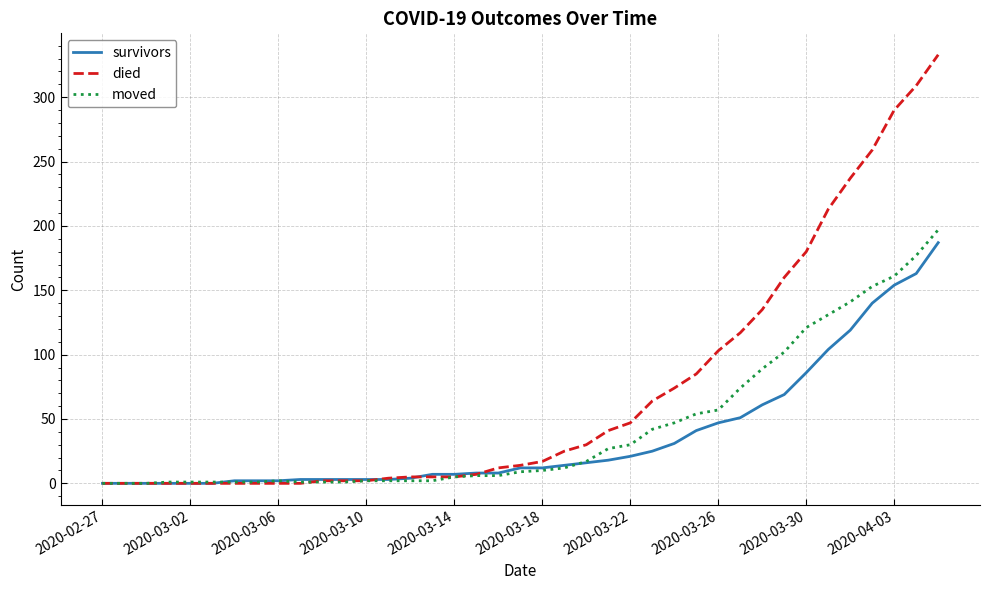

Which series ends up on top after the final intersection of moved and died?

died